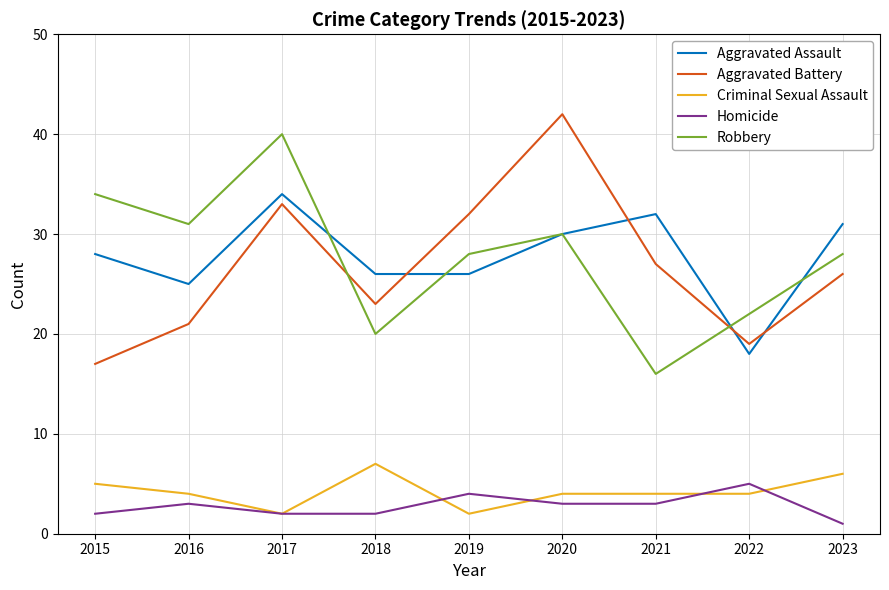

Is the value of Criminal Sexual Assault at 2020 greater than the value of Homicide at 2016?

Yes